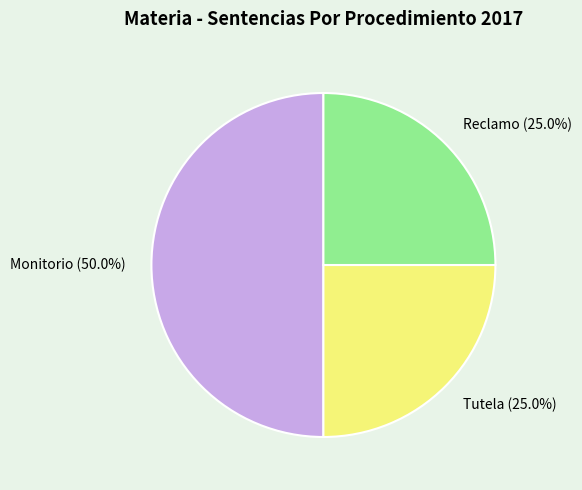

Which category has the biggest portion of the pie?

Monitorio